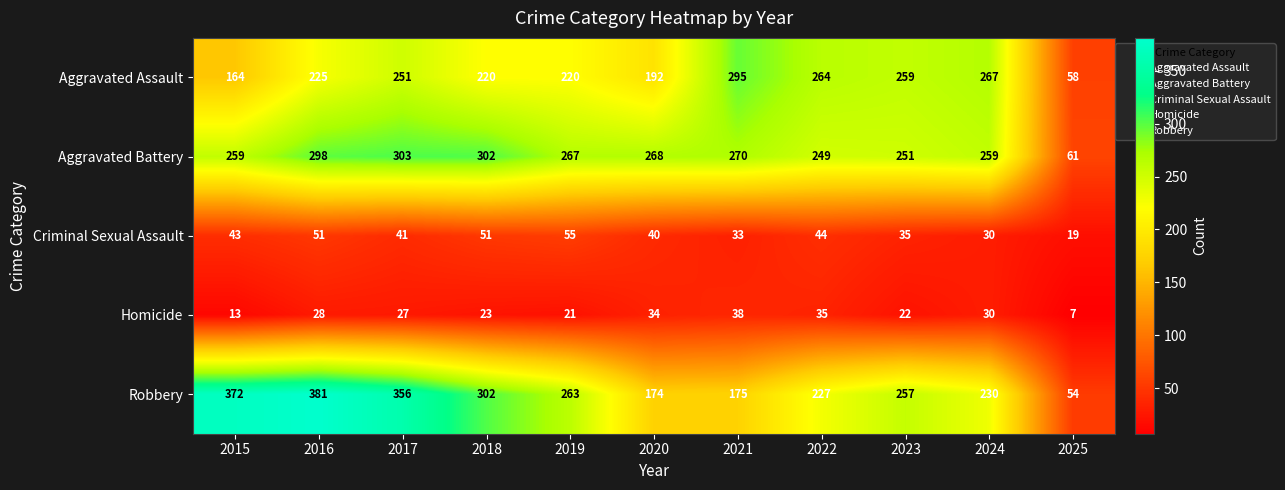

Count the number of categories in the chart.

11